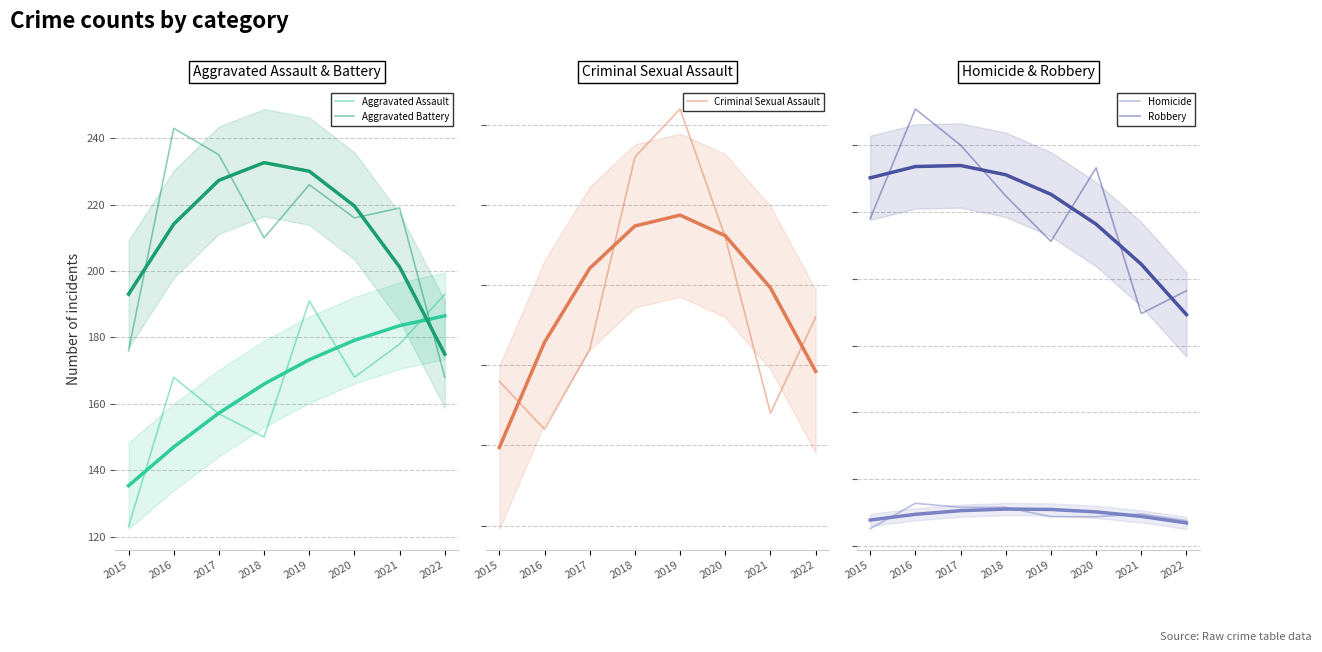

Which series has the widest spread of values?

Robbery